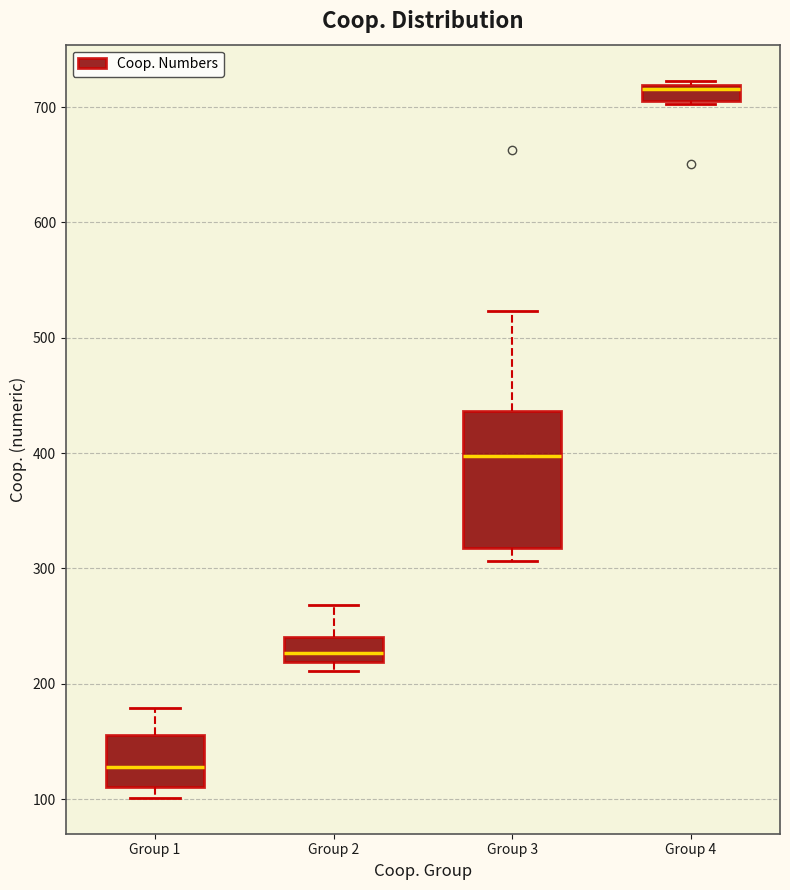

Comparing the boxes themselves (not the whiskers), which one is the tallest?

Group 3